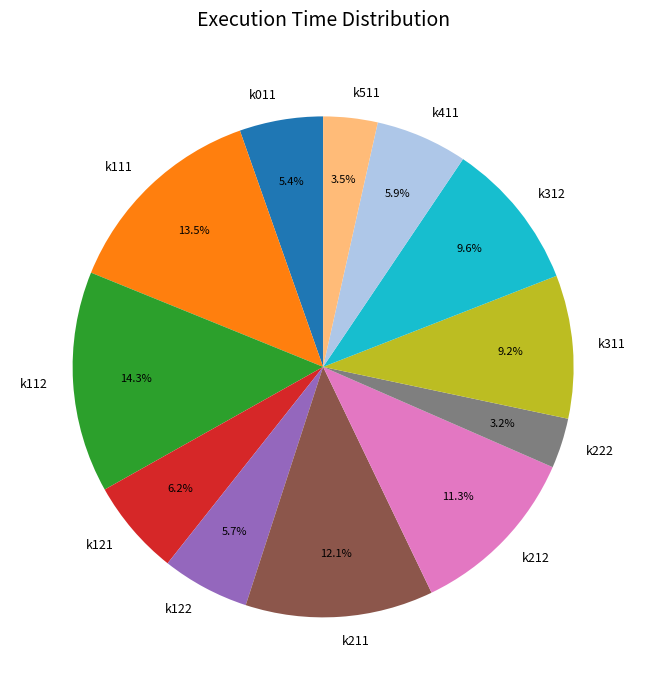

How many segments does this pie chart have?

12